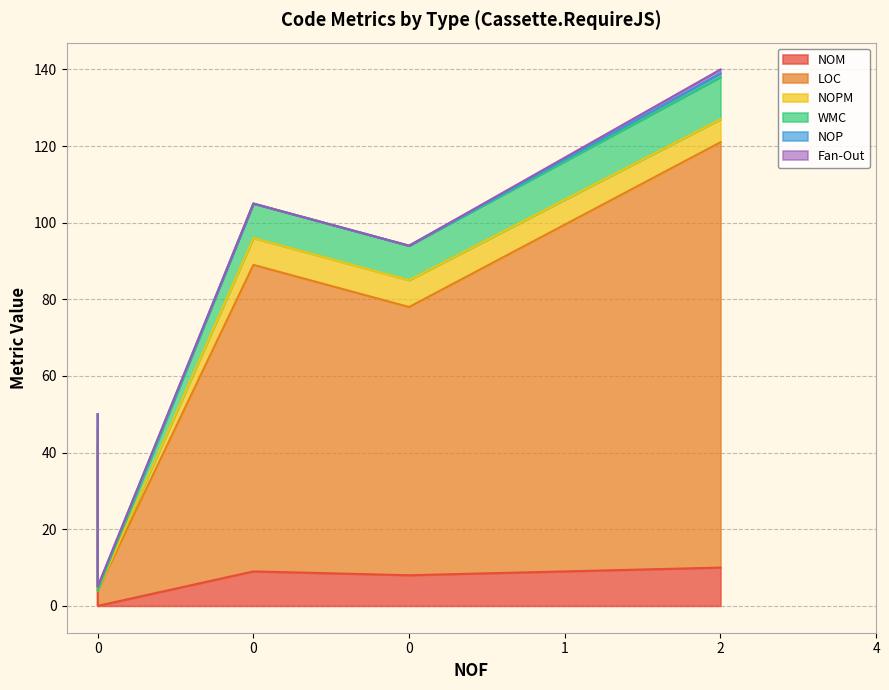

How many NOPM values are between 2 and 7?

5